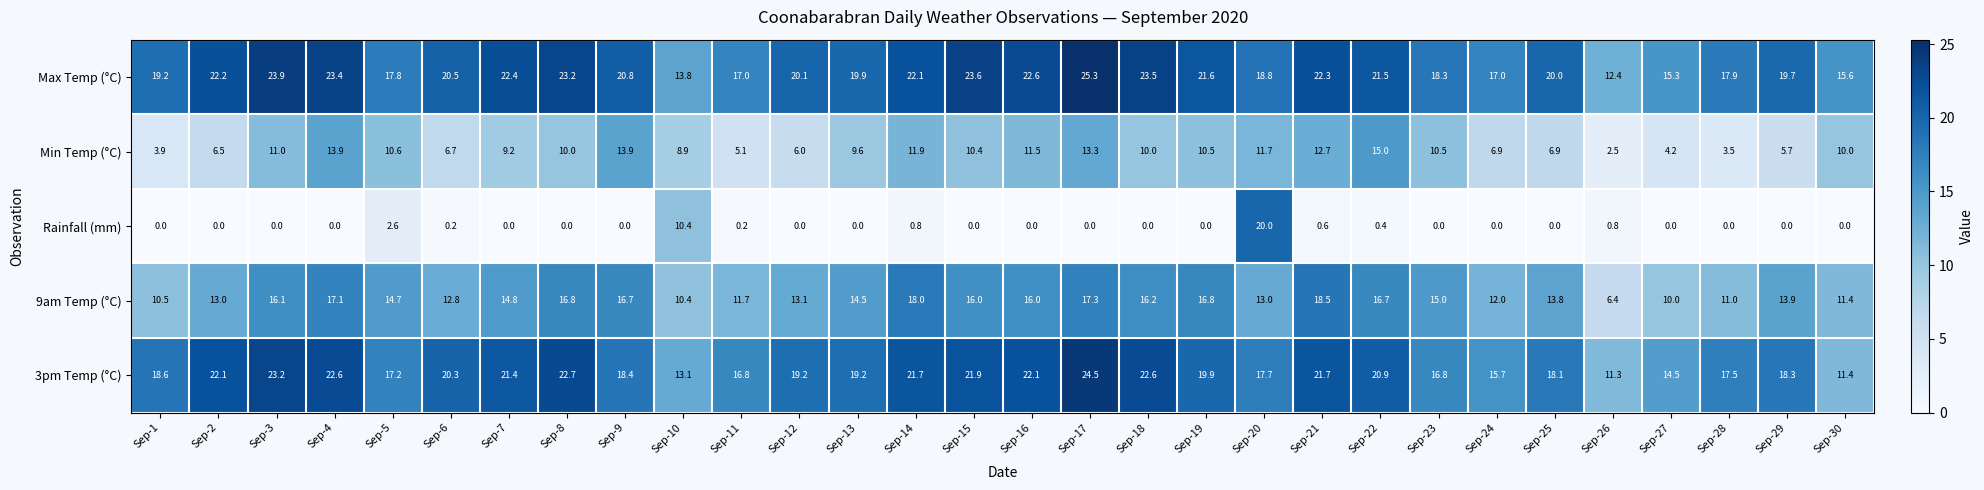

At which label does Min Temp (°C) first exceed 10?

Sep-3